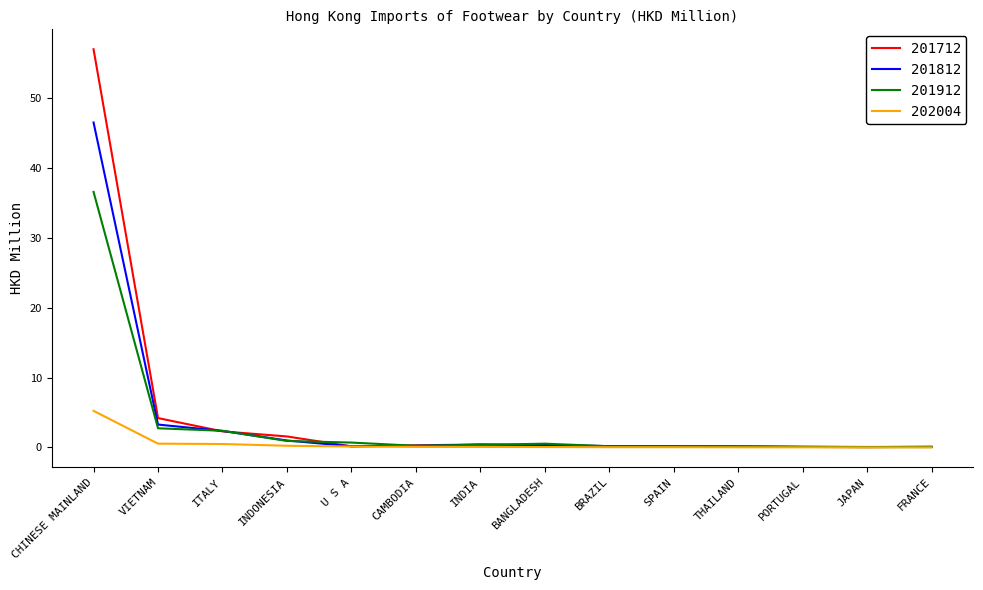

Which series has the widest spread of values?

201712